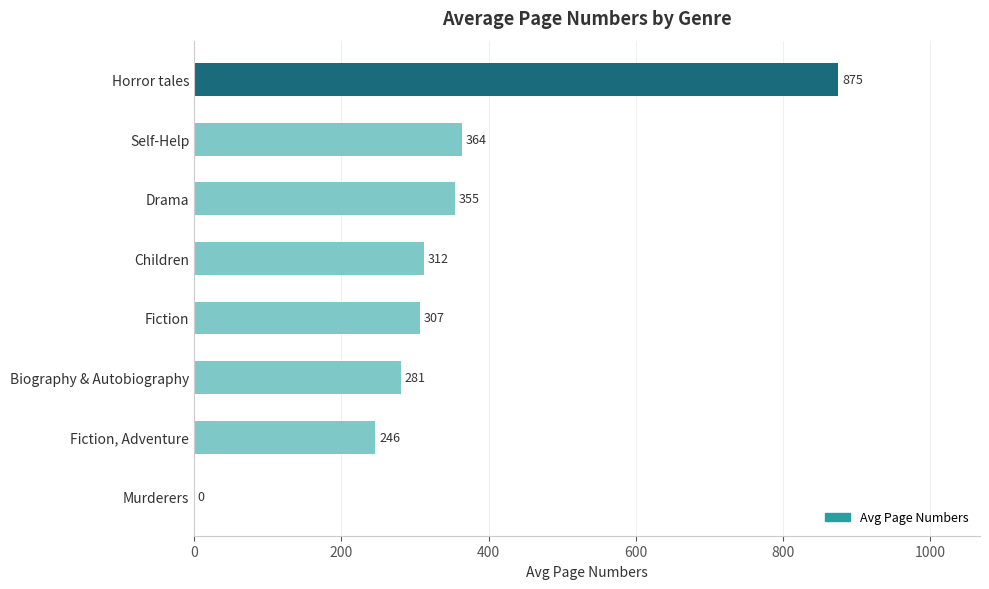

Which label corresponds to the largest value in the chart?

Horror tales